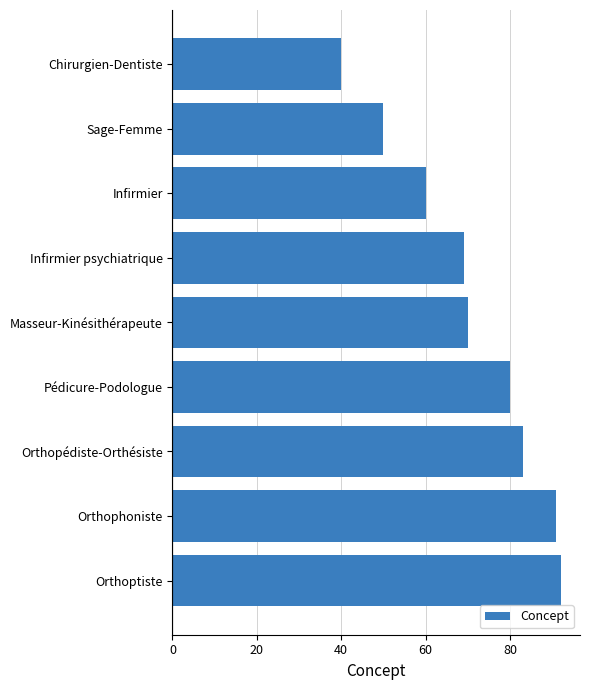

What is the label of the 3rd bar from the bottom?

Orthopédiste-Orthésiste